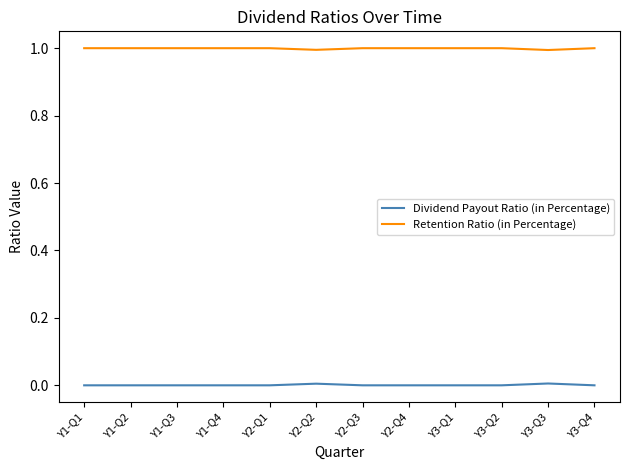

The Dividend Payout Ratio (in Percentage) series shows 0.0 at Y3-Q1. True or false?

True